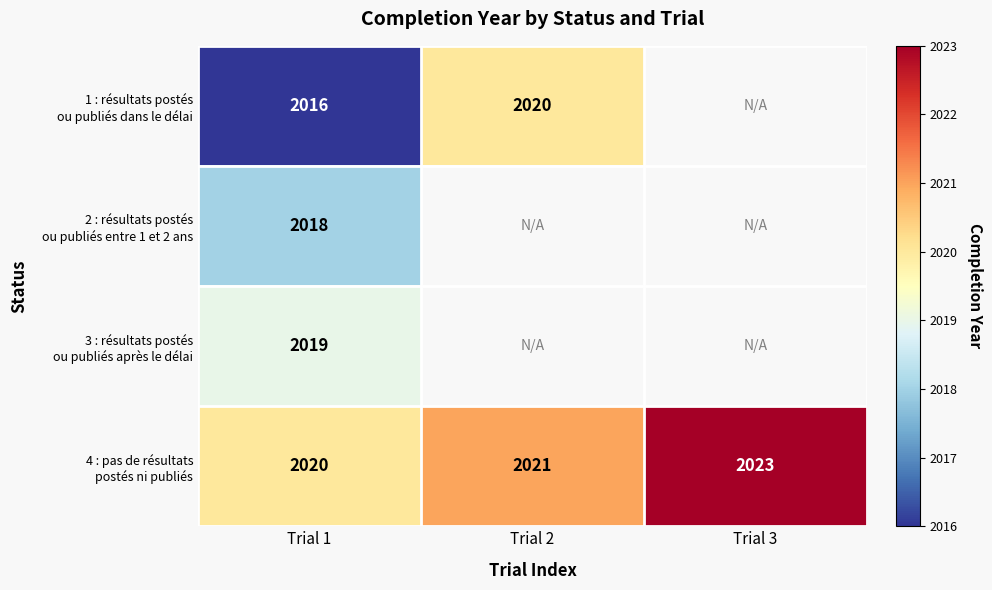

List the labels in order of 4 : pas de résultats postés ni publiés value, smallest first.

Trial 1, Trial 2, Trial 3